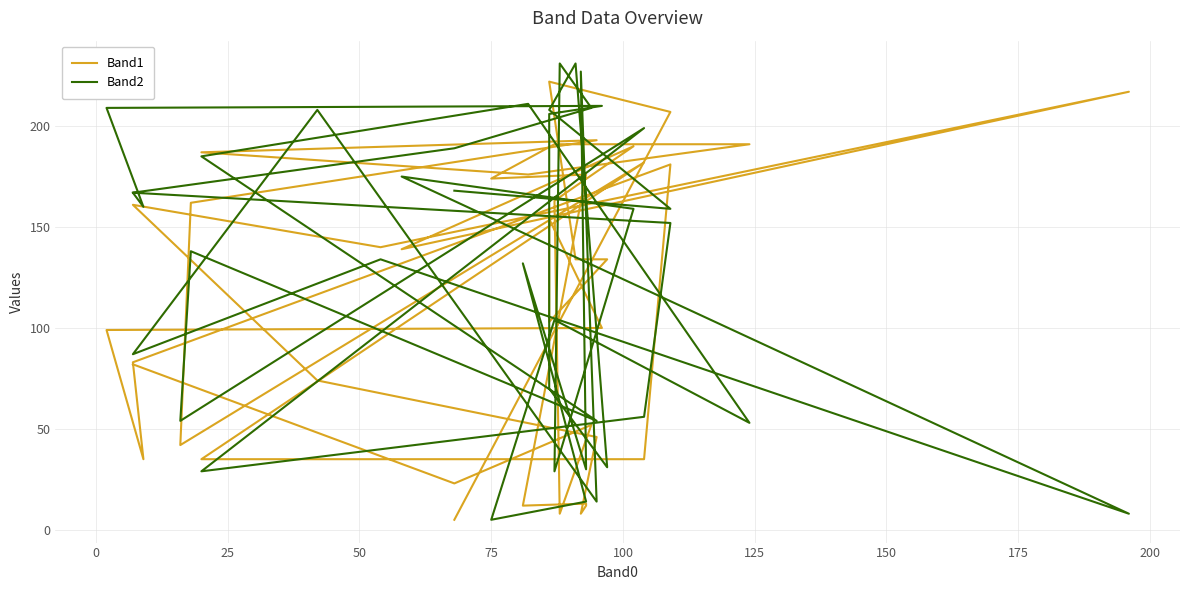

What is the value of the Band2 point at the 1st from the left?

168